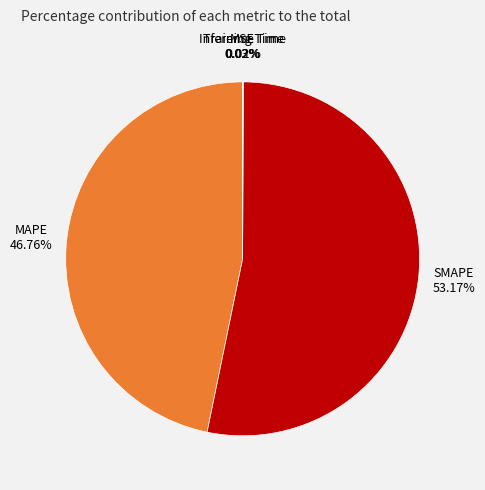

Which category has the biggest portion of the pie?

SMAPE